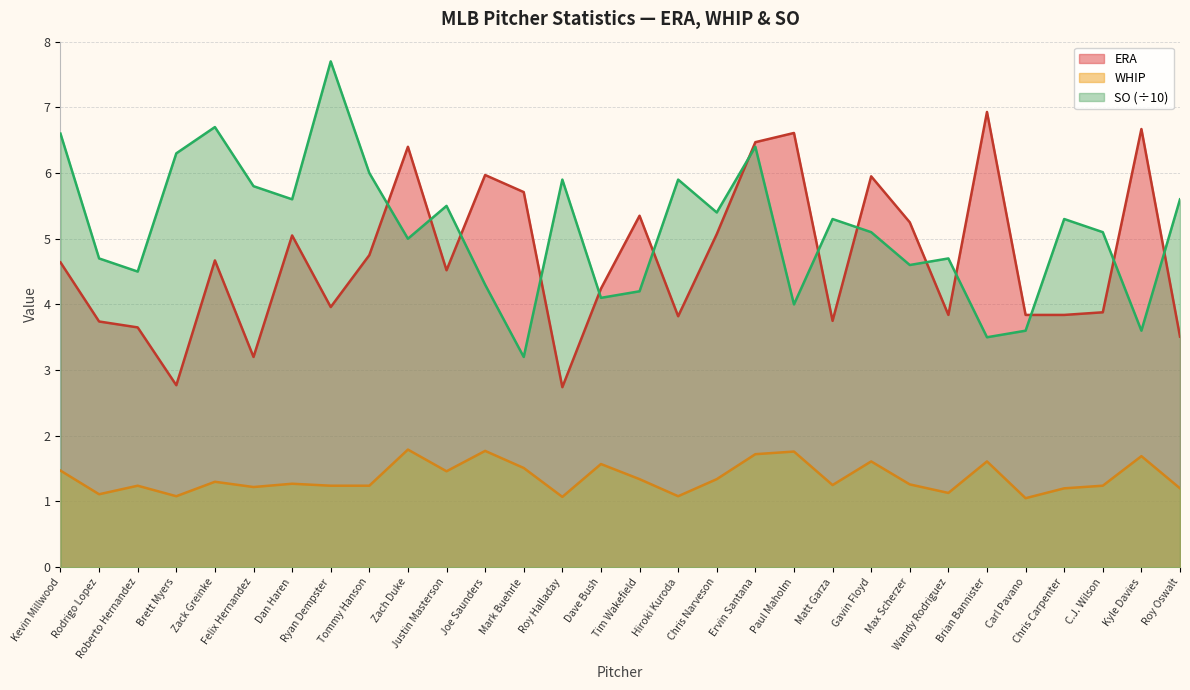

At which label is WHIP closest to 1?

Carl Pavano